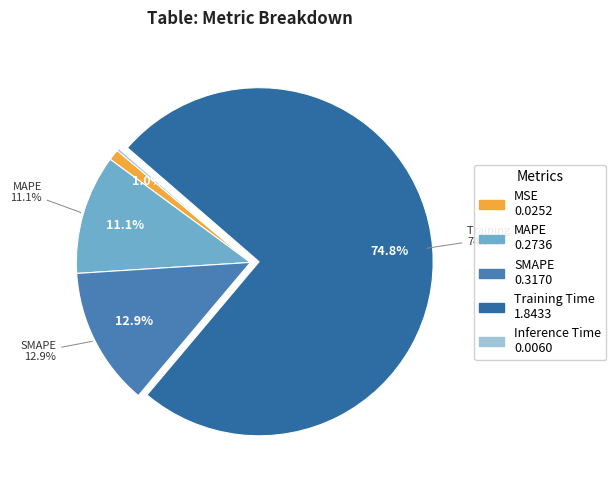

Rank the categories by value from highest to lowest.

Training Time, SMAPE, MAPE, MSE, Inference Time